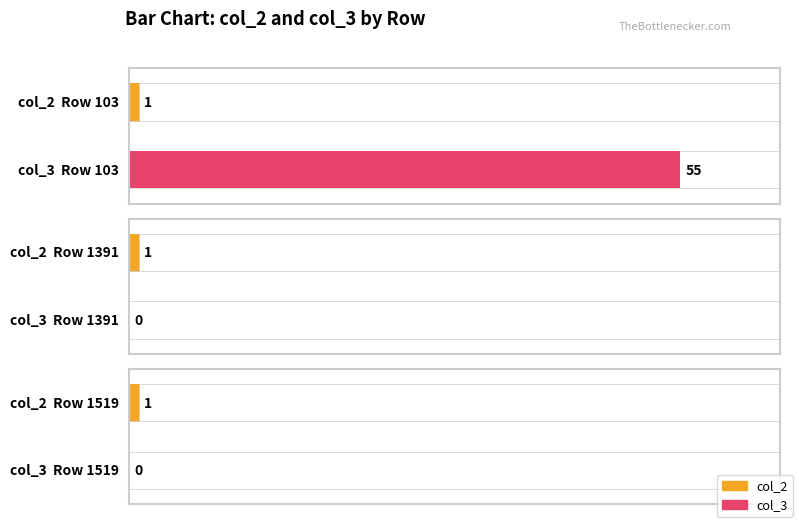

Rank the series by their average value, from highest to lowest.

col_3, col_2